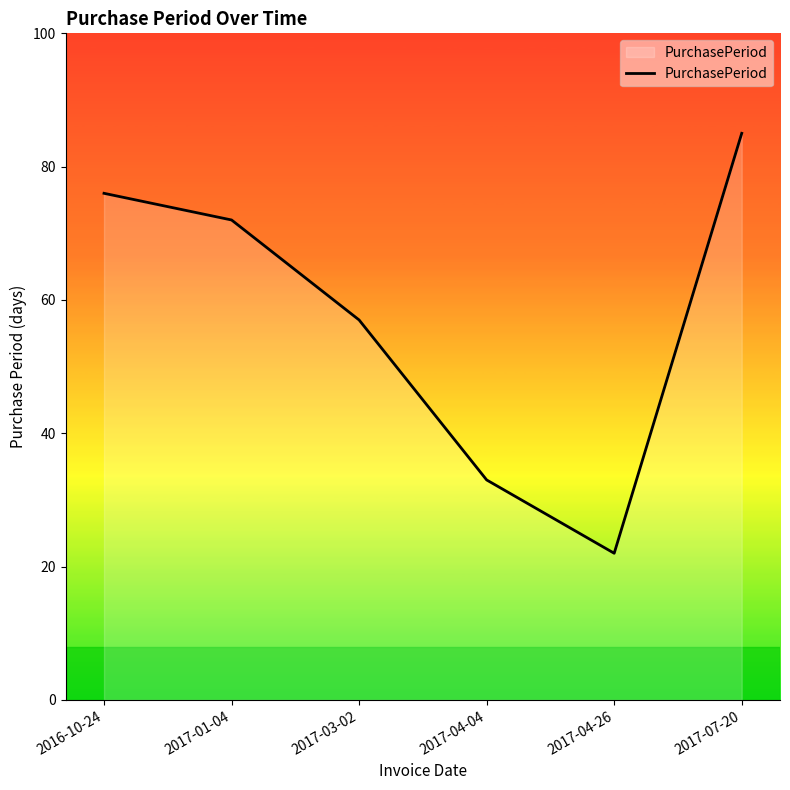

How many values are below 72?

3